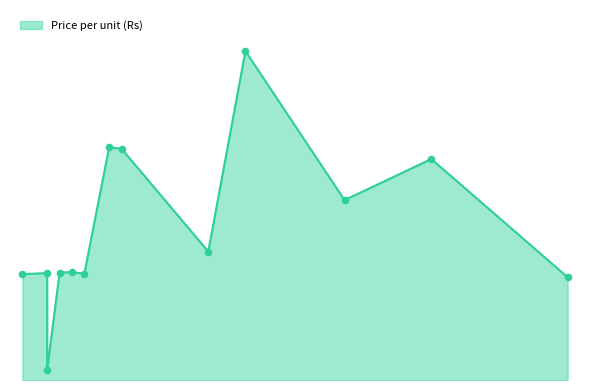

What is the ratio of the value at Cornflake to the value at Oolong Tea?

0.3